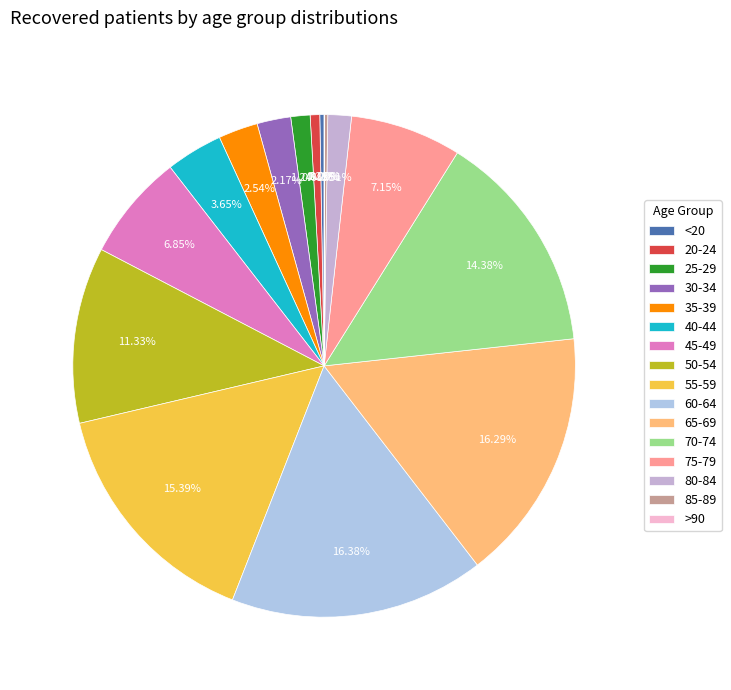

To the nearest percent, what is the combined percentage of 55-59 and 60-64?

32%